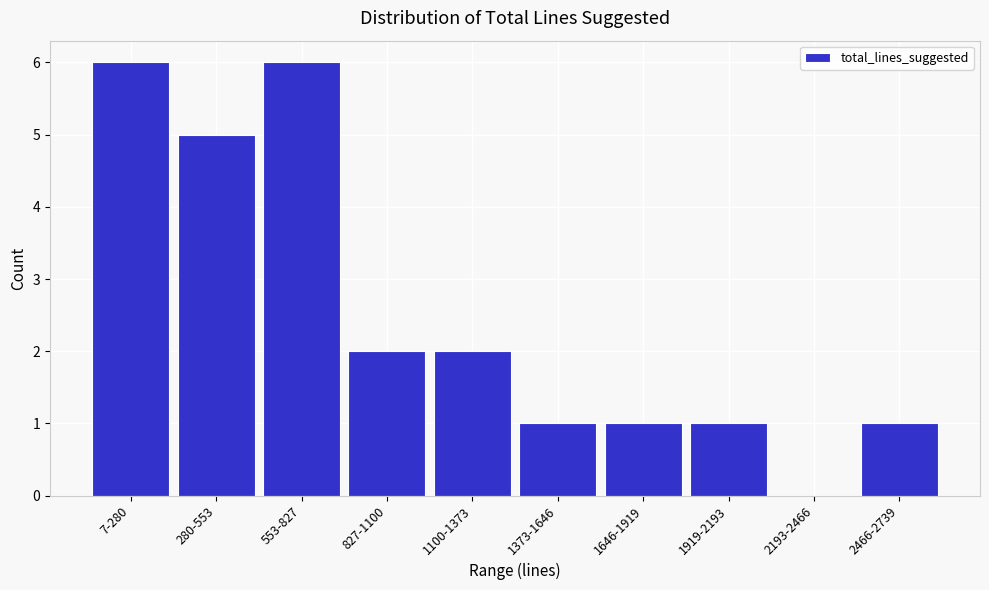

Reading left to right, what are all the values shown in this chart?

7-280=6	280-553=5	553-827=6	827-1100=2	1100-1373=2	1373-1646=1	1646-1919=1	1919-2193=1	2193-2466=0	2466-2739=1